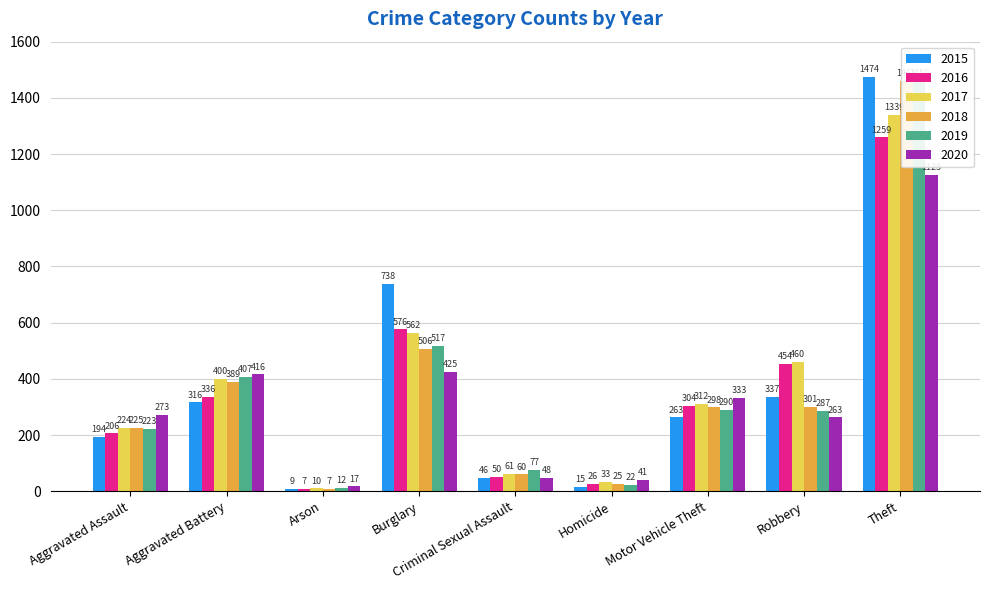

Count the number of categories in the chart.

9